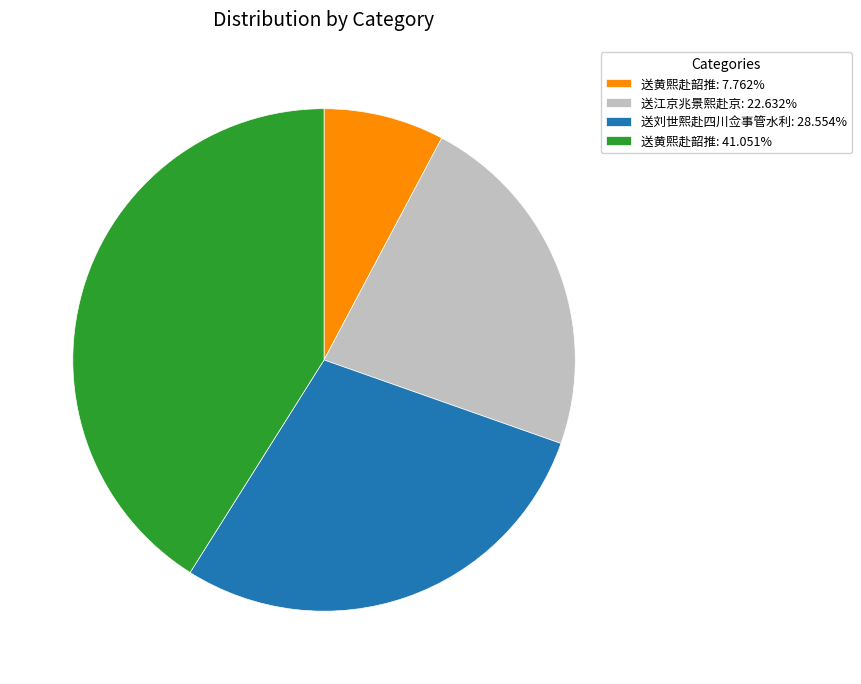

Does any single category account for the majority?

No